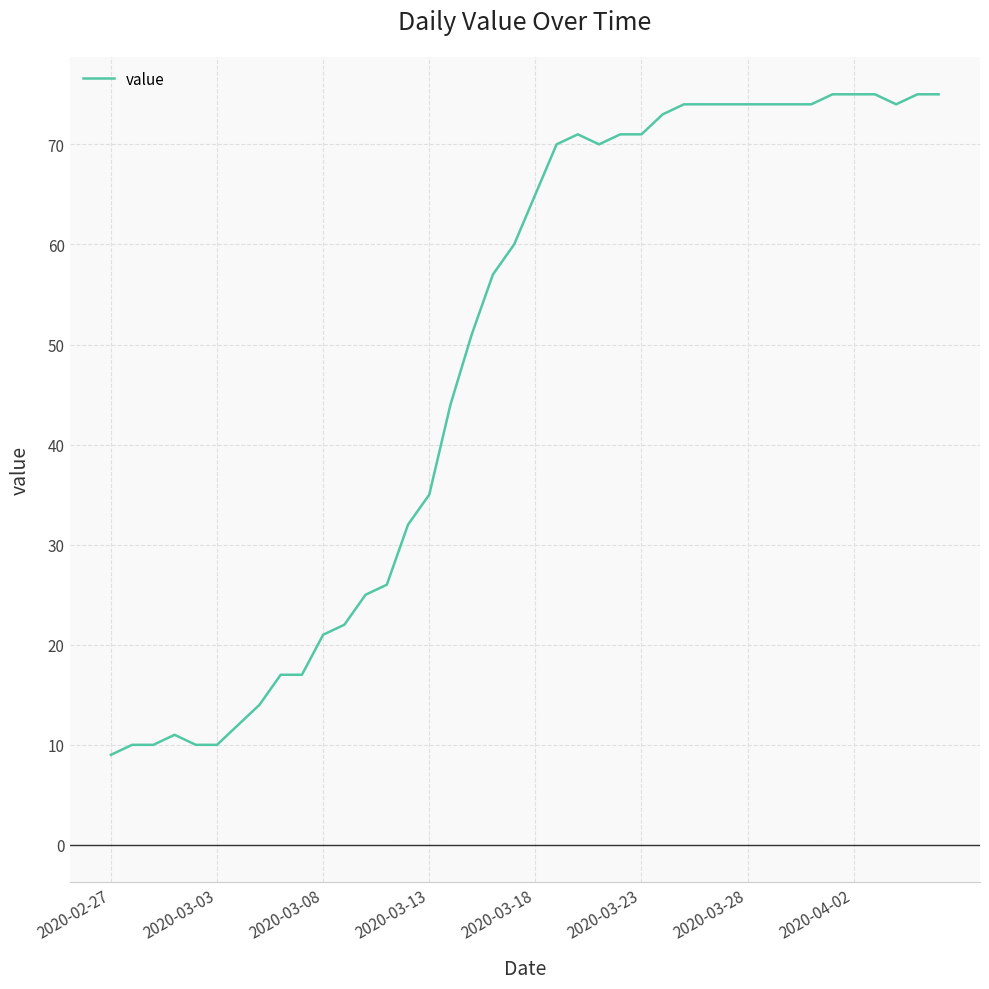

What is the maximum value shown in the chart?

75